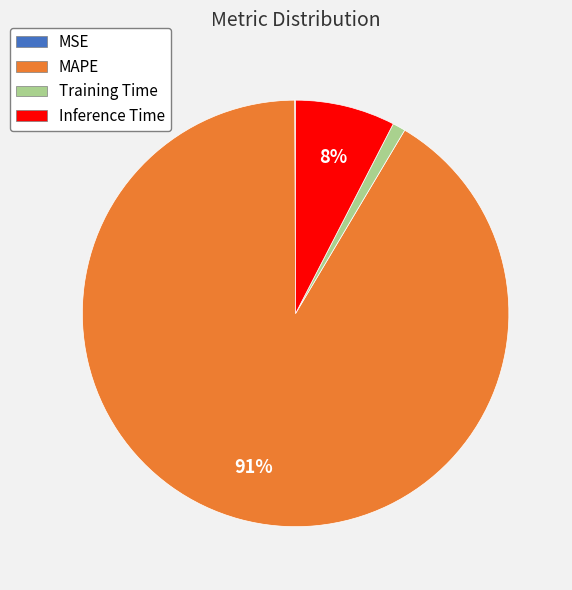

Is the sum of Training Time and Inference Time greater than half?

No